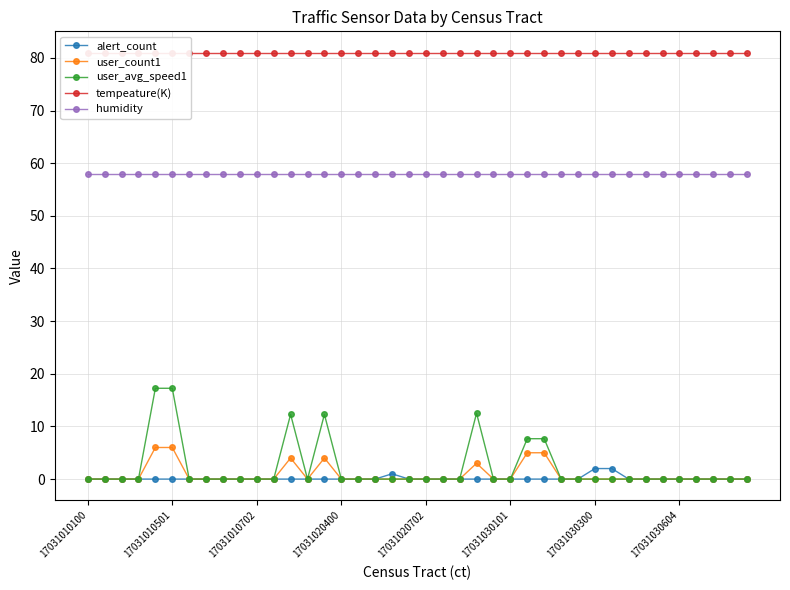

What is the spread (max minus min) of values at 8?

81.0